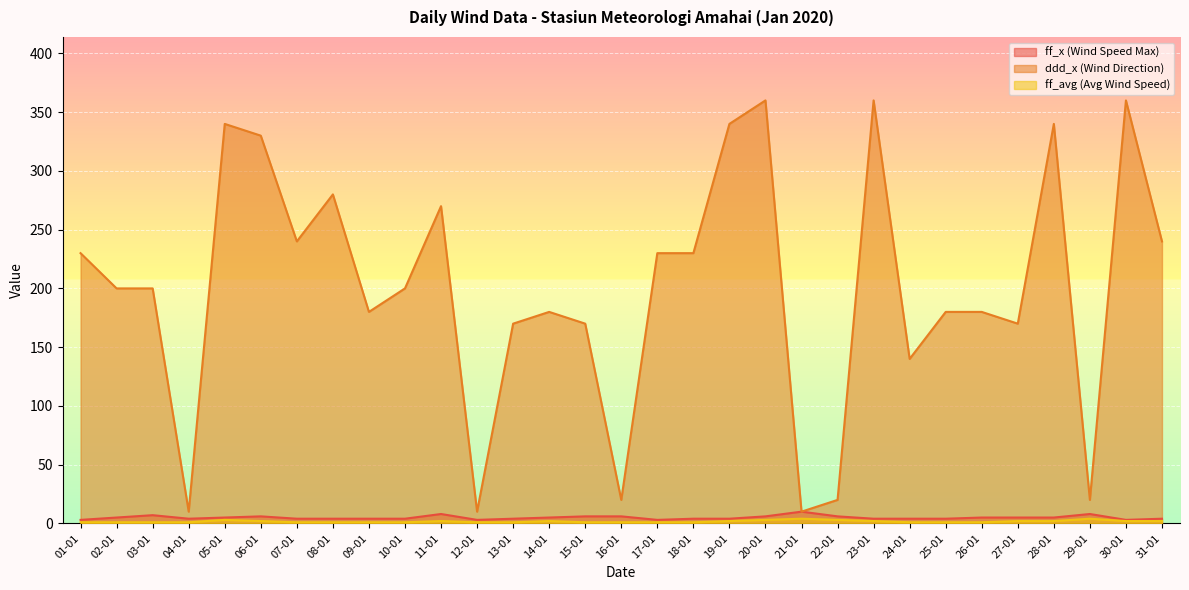

What is the value of the ddd_x (Wind Direction) point at the 19th from the left?

340